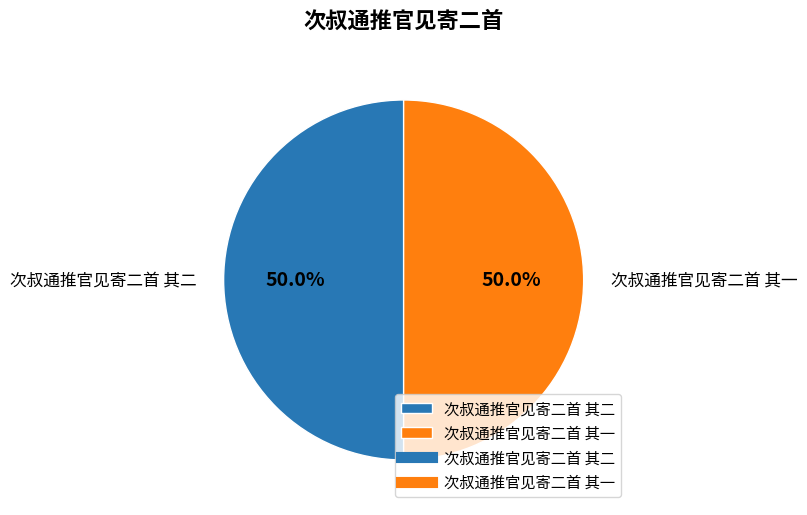

The 次叔通推官见寄二首 其二 slice represents 50% of the pie. True or false?

True